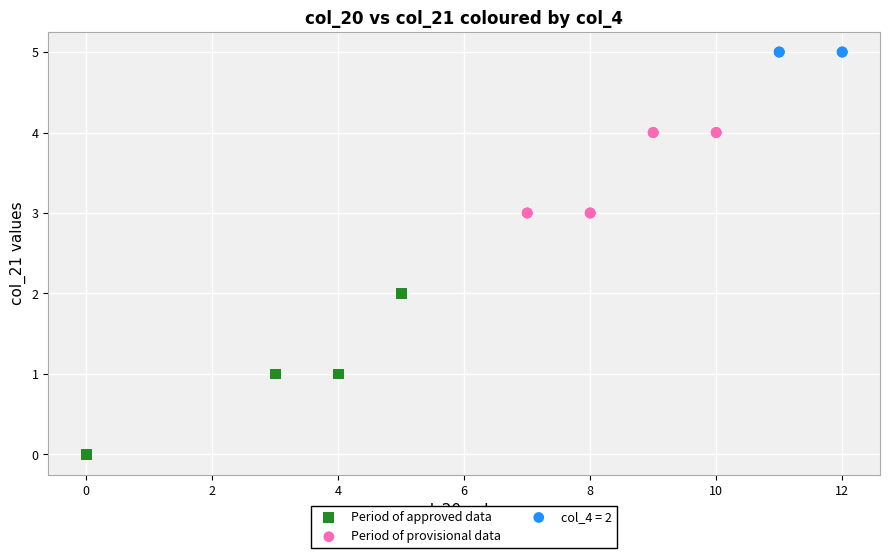

What are all the series names shown in the legend?

Period of approved data, Period of provisional data, col_4 = 2